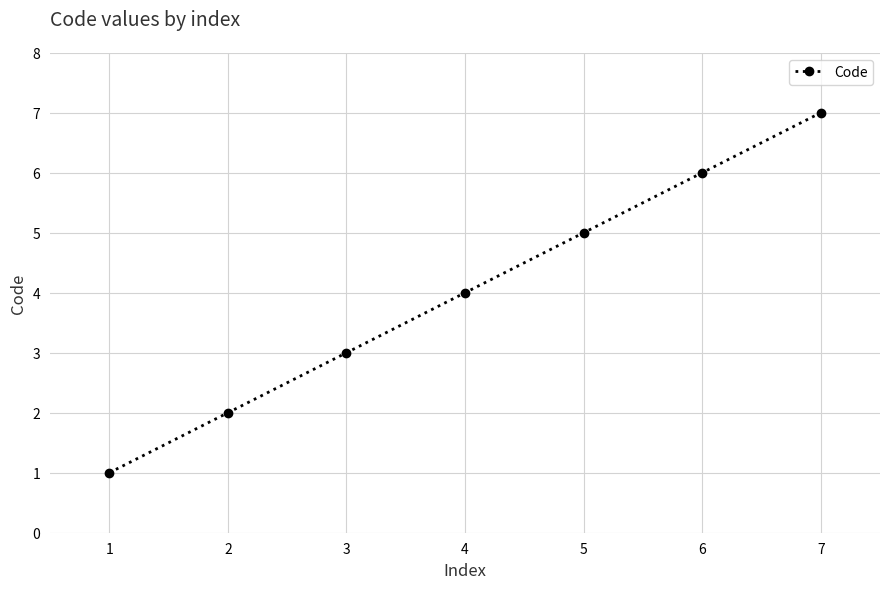

Count the values in the range 2 to 6.

5